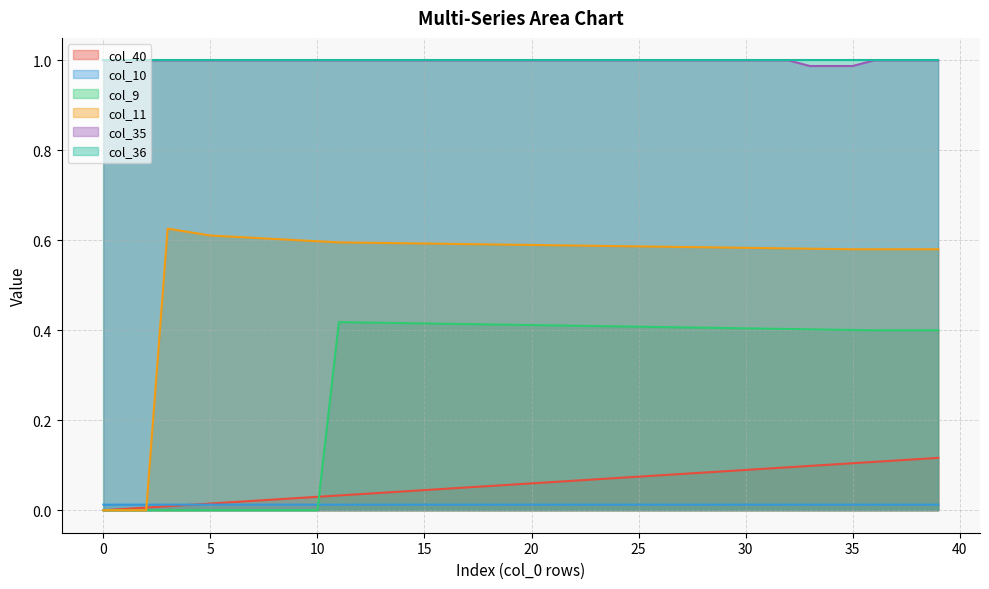

At which label does col_9 reach its peak?

11